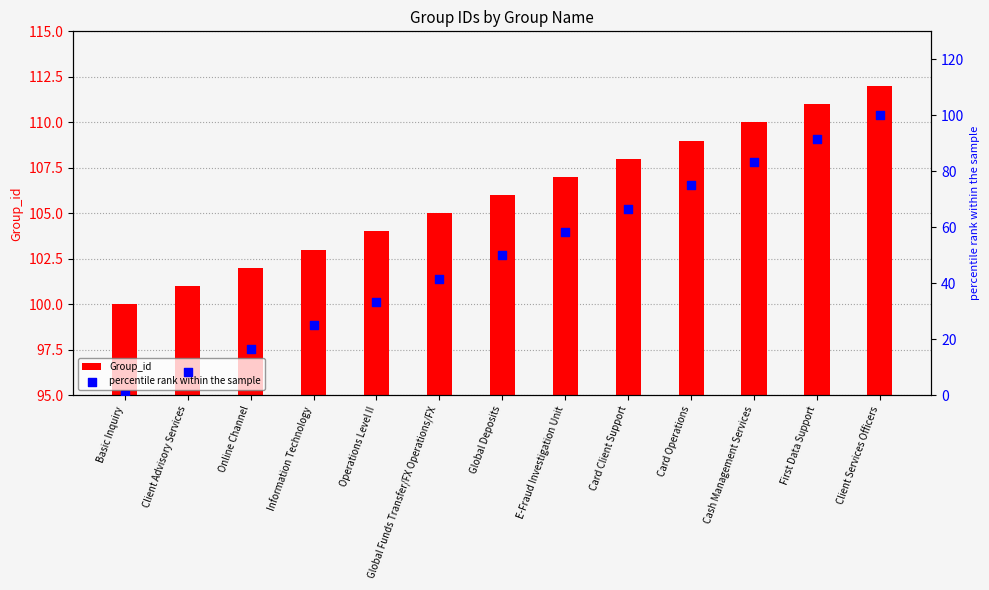

Which series reaches the minimum Y coordinate?

percentile rank within the sample